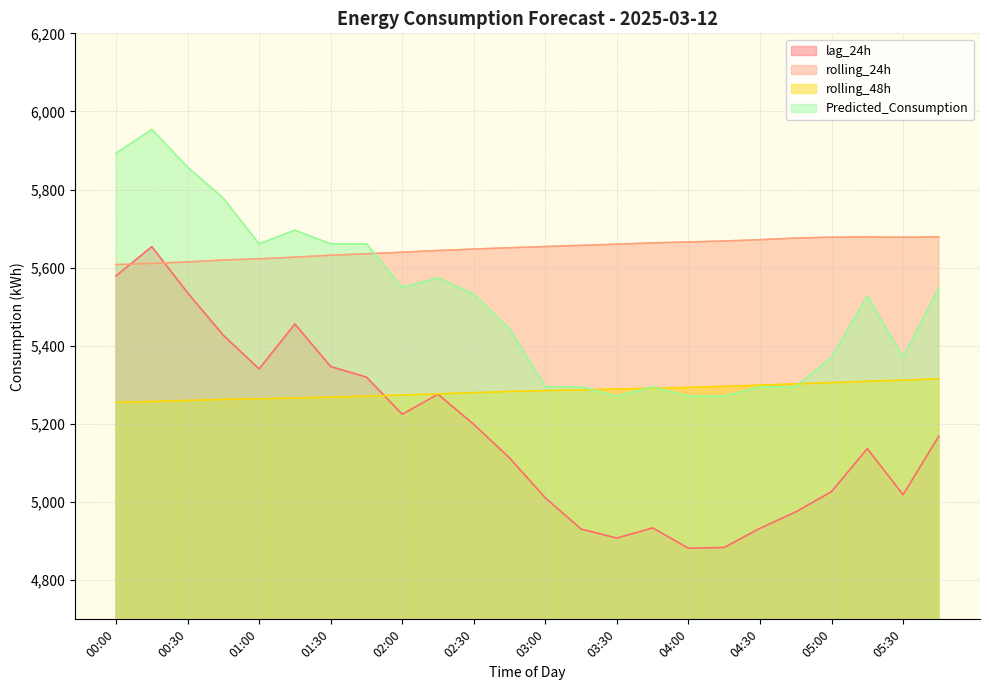

True or false: lag_24h has more than 0 points higher than both neighbors.

True